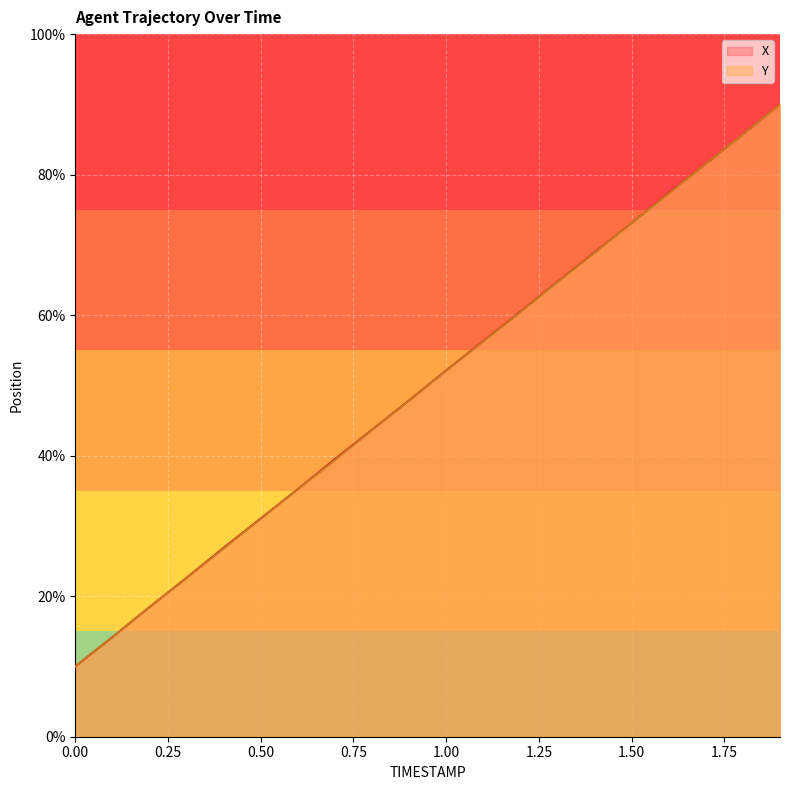

What value does the Y series have at 0.1?

14.2